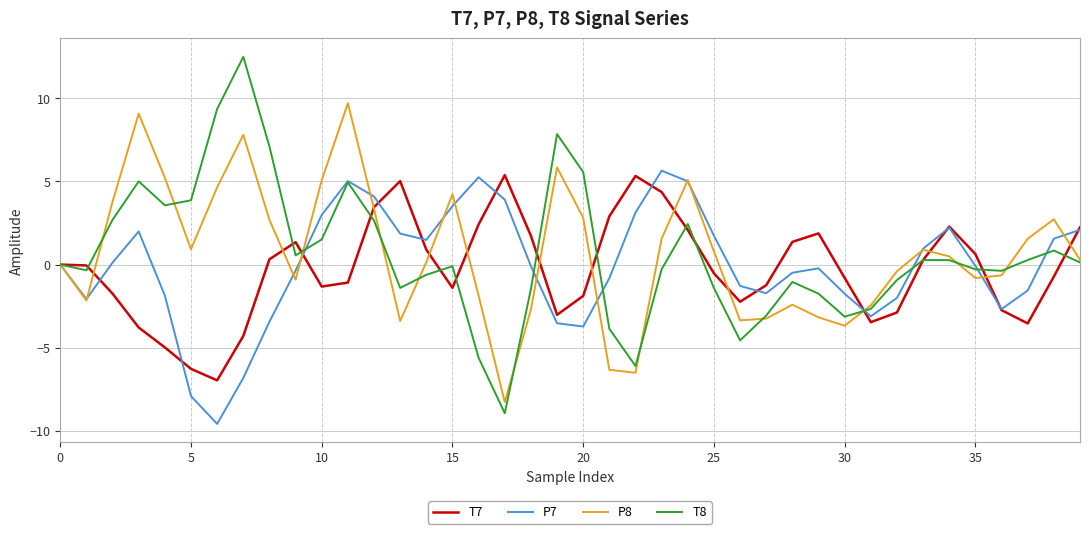

What is the smallest value displayed?

-9.6